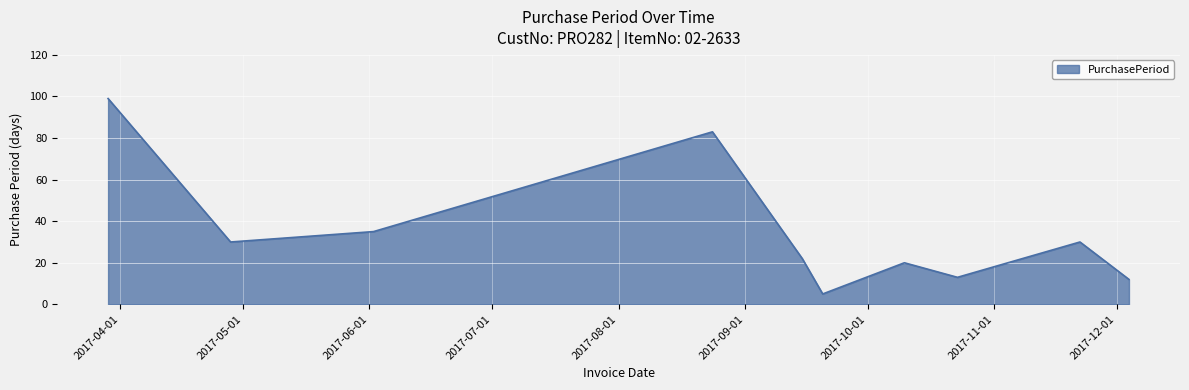

Reading right to left, what are all the values shown in this chart?

12	30	13	20	5	22	83	35	30	99